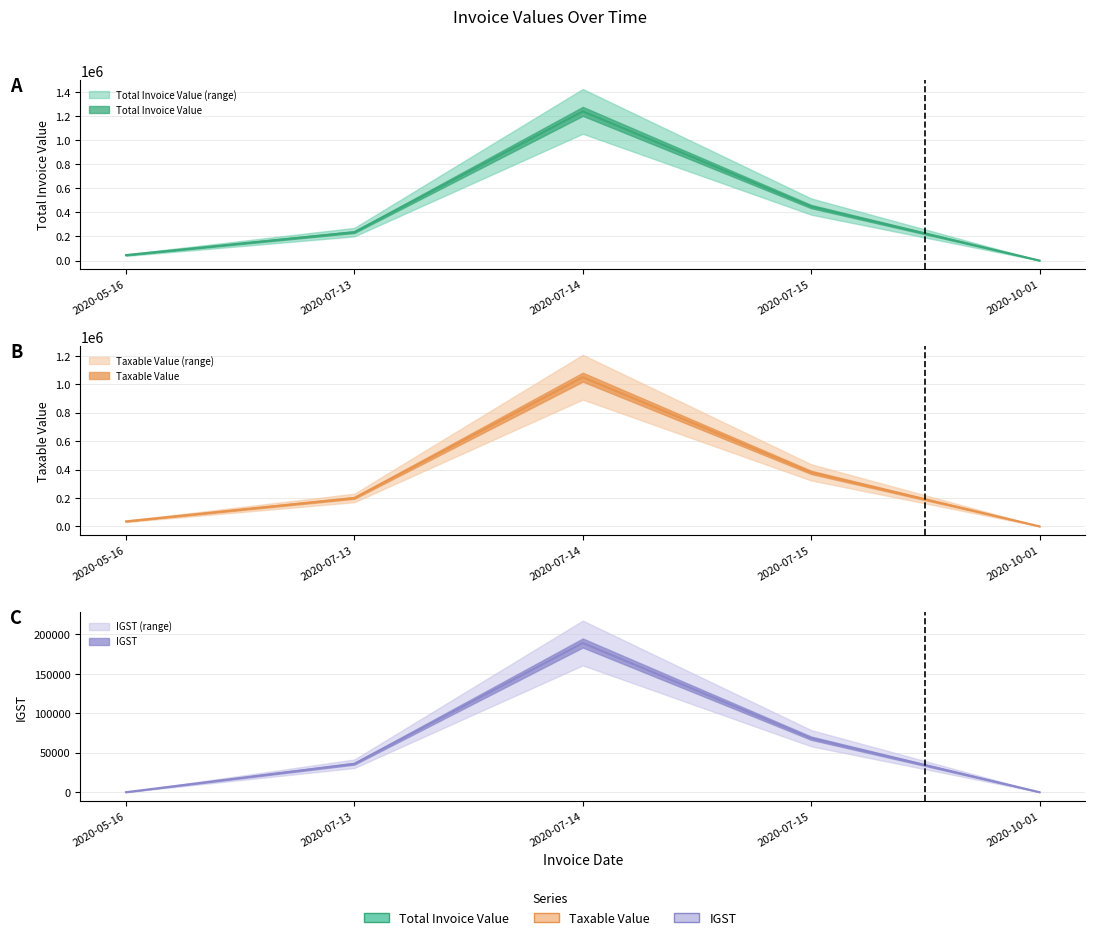

The Total Invoice Value series shows 67606.4 at 2020-05-16. True or false?

False